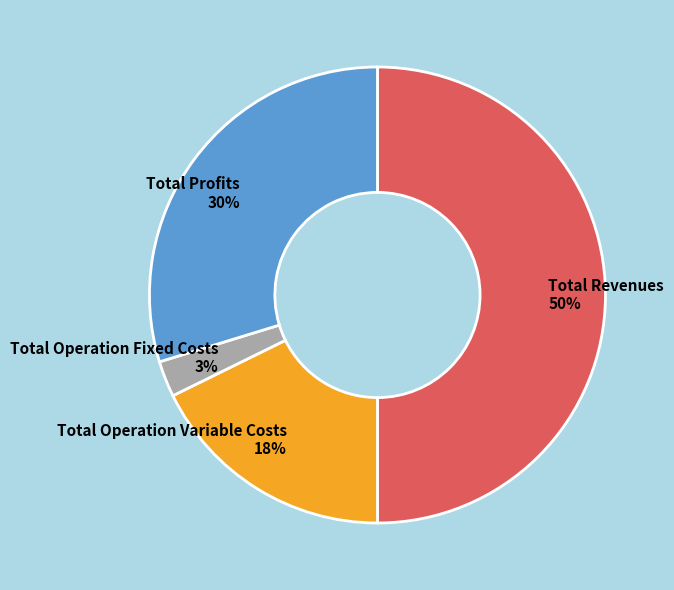

To the nearest percent, what is the difference between the largest and smallest slice percentages?

47%